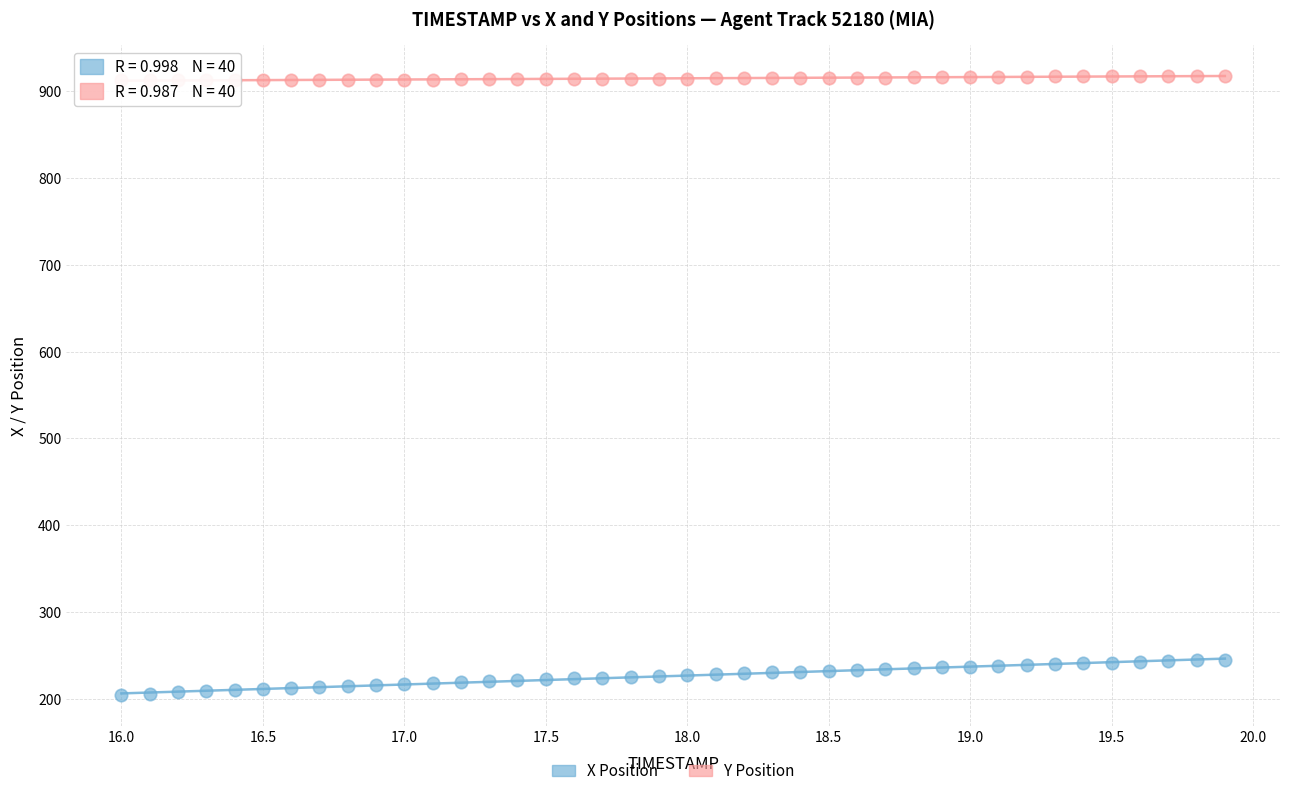

Across all data points, what is the range of Y values (max minus min)?

713.4